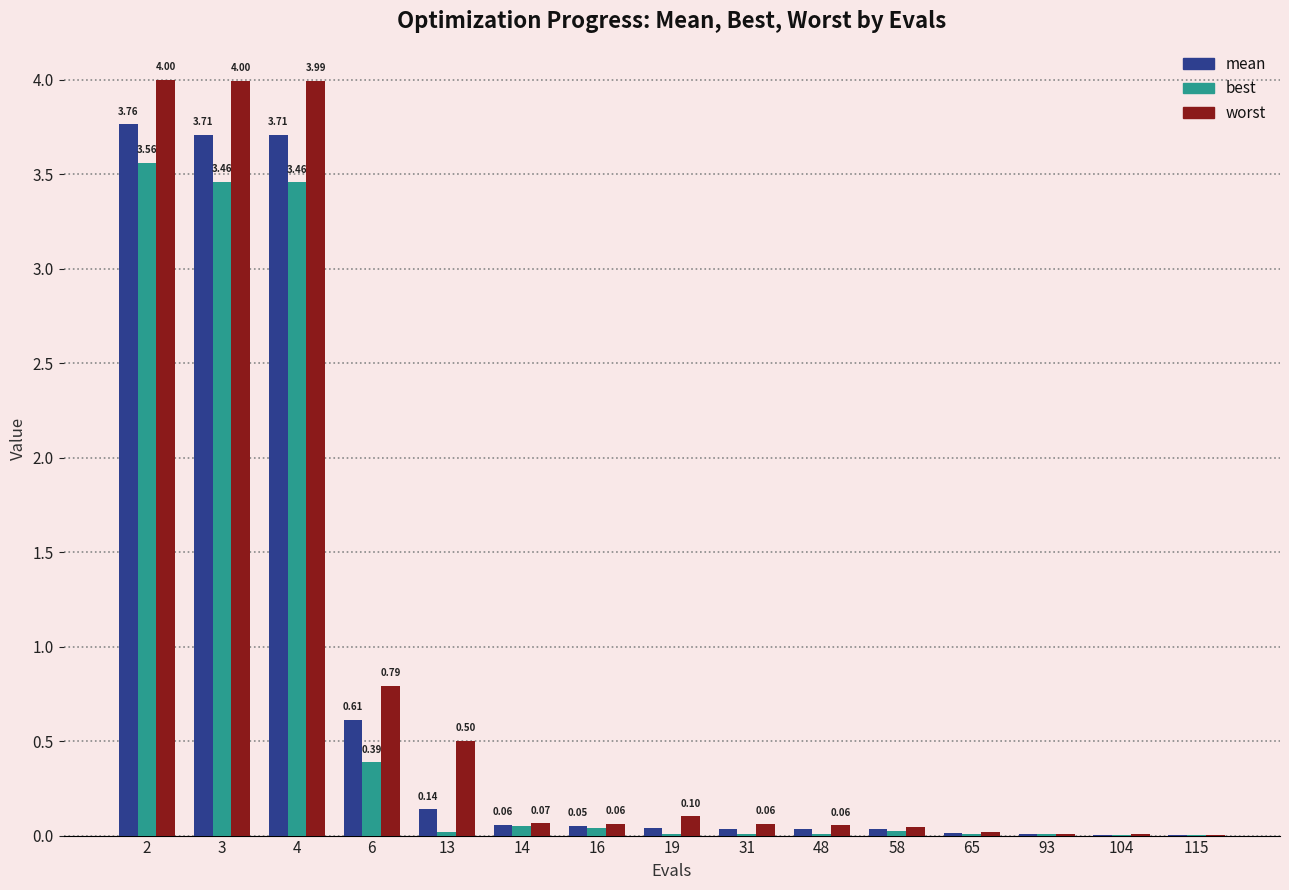

The value of worst at 3 is 4.0. True or false?

True